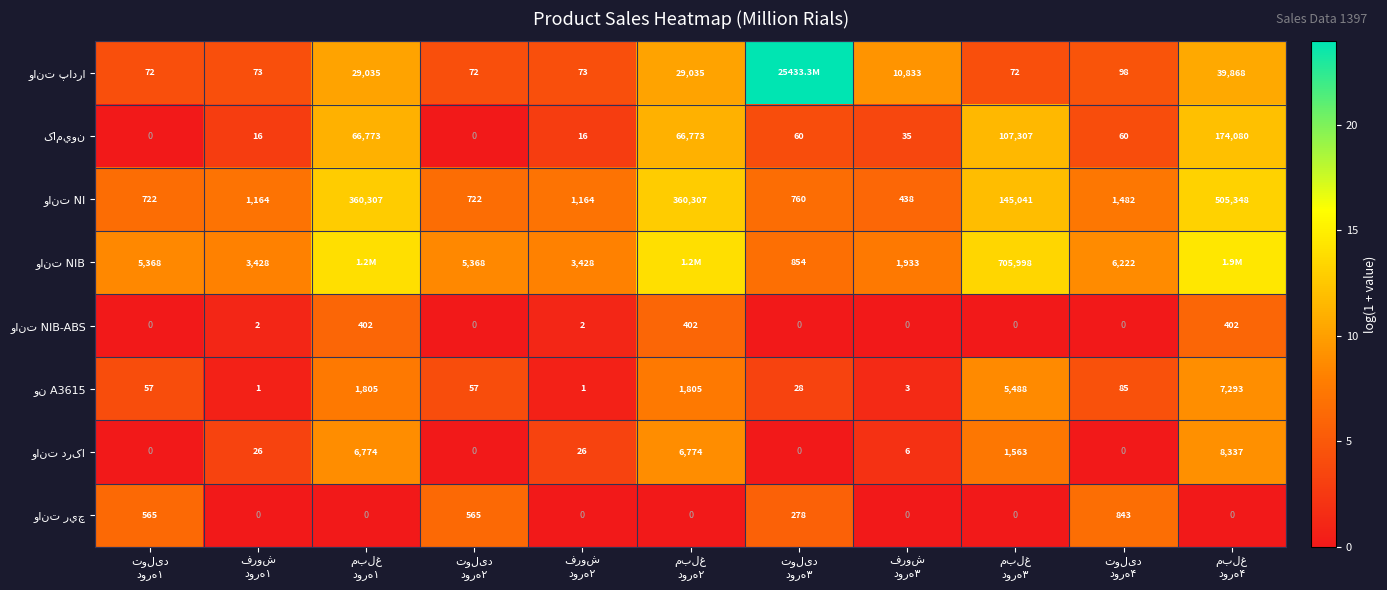

How many values in وانت ريچ are above zero?

4